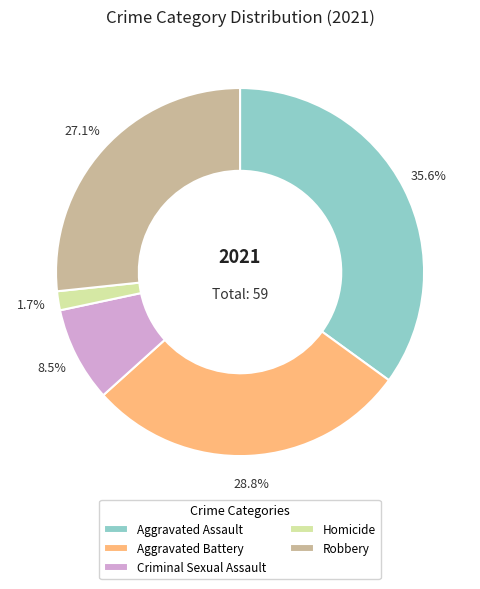

Does Homicide account for over 50% of the chart?

No